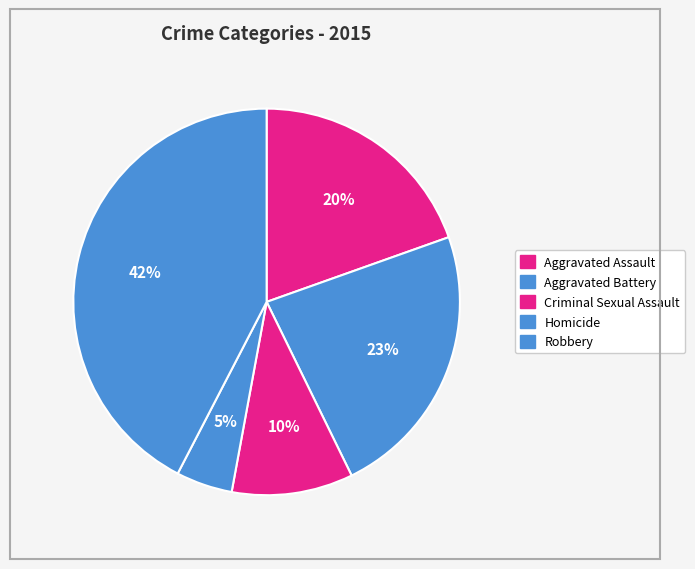

To the nearest percent, what portion does Aggravated Battery represent?

23%